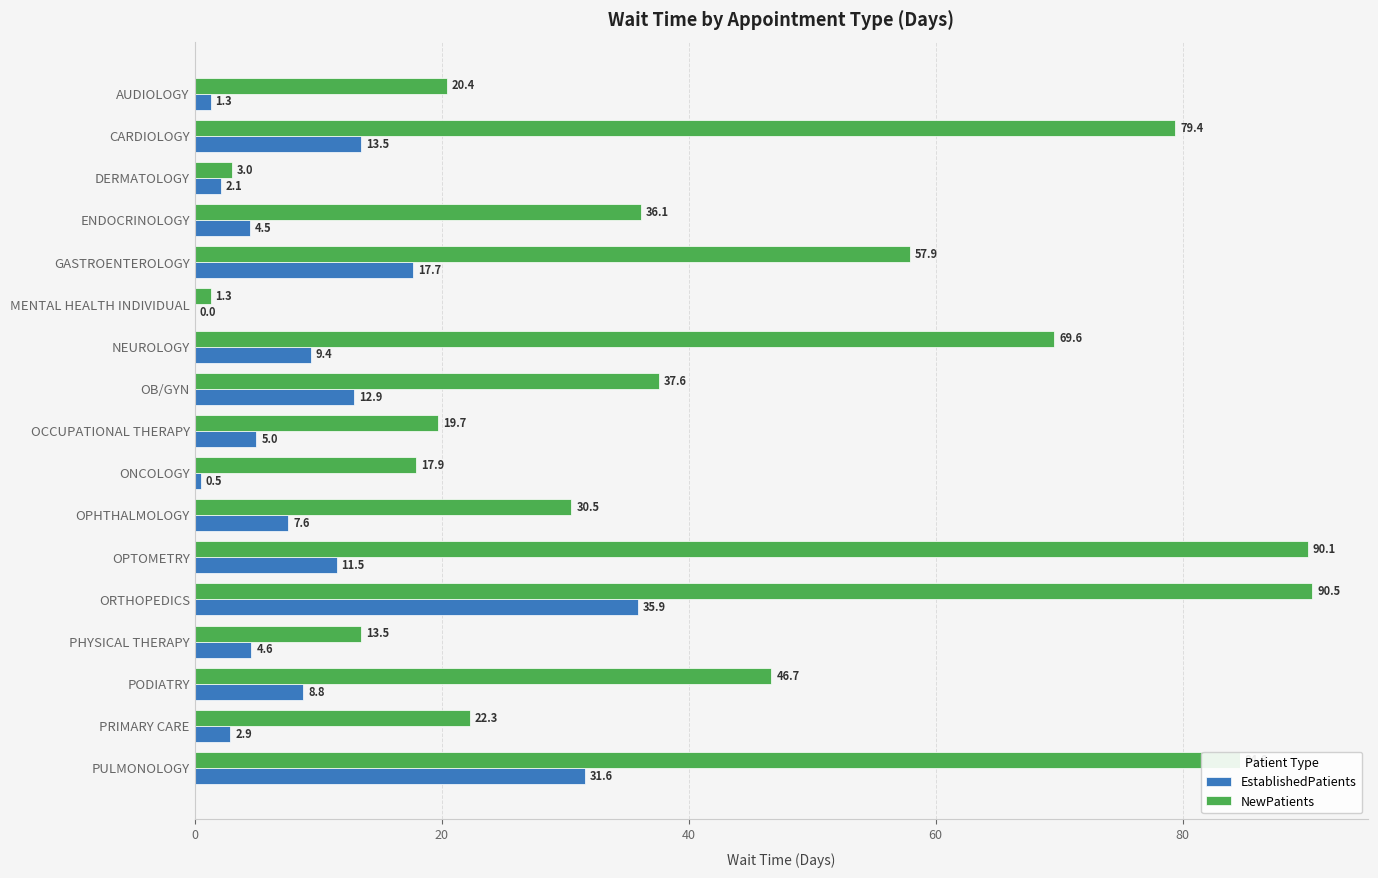

Is it true that EstablishedPatients equals 4.5 at ENDOCRINOLOGY?

True